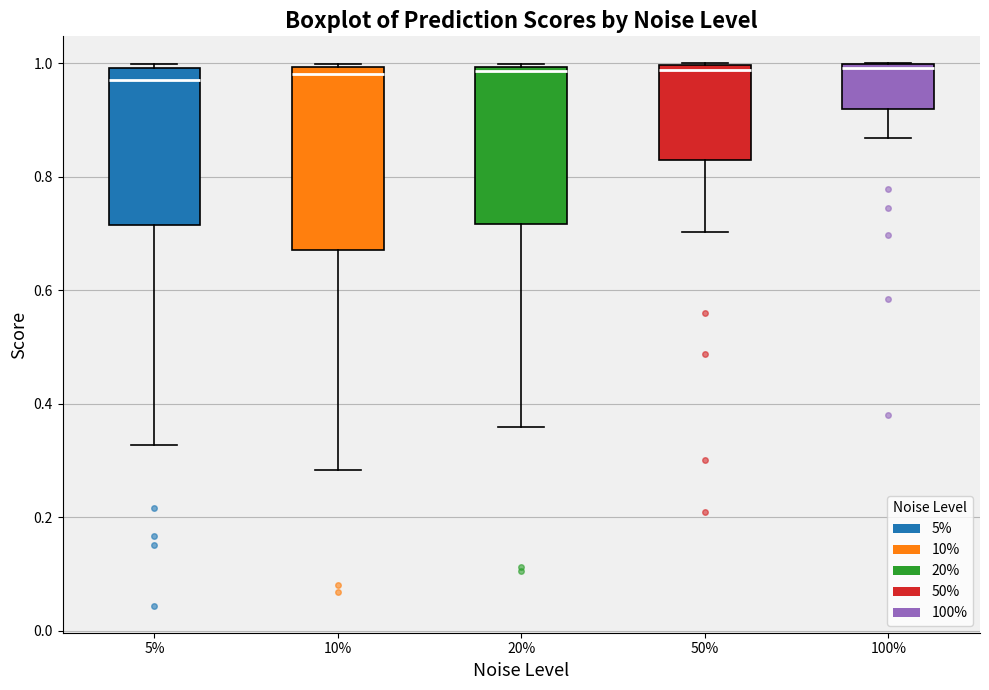

Reading left to right, read every box against the y-axis: the position of its median line, the range the box covers, and the ends of its whiskers. The values are not printed on the chart, so give them approximately, as read against the axis.

5%: median 0.98, box 0.72 to 1.00, whiskers 0.32 to 1.00 (just above the box's upper edge)
10%: median 0.98, box 0.68 to 1.00, whiskers 0.28 to 1.00
20%: median 0.98, box 0.72 to 1.00, whiskers 0.36 to 1.00
50%: median 0.98, box 0.82 to 1.00, whiskers 0.70 to 1.00
100%: median 1.00, box 0.92 to 1.00, whiskers 0.86 to 1.00